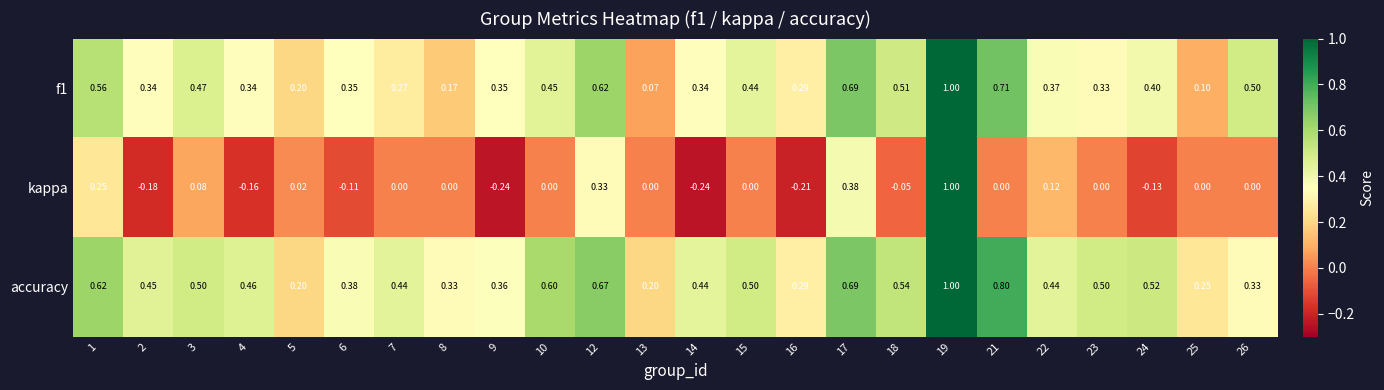

Between 10 and 19, which series saw the biggest shift?

kappa